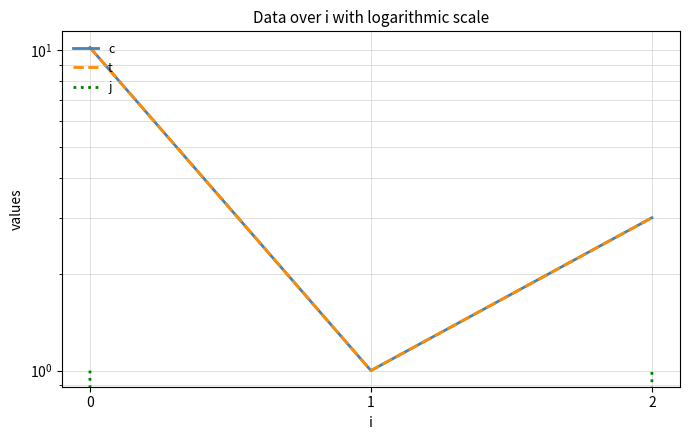

Reading left to right, extract all data points from this chart.

c: 10.2	1.0	3.0
t: 10.2	1.0	3.0
j: 1.0	0.0	1.0